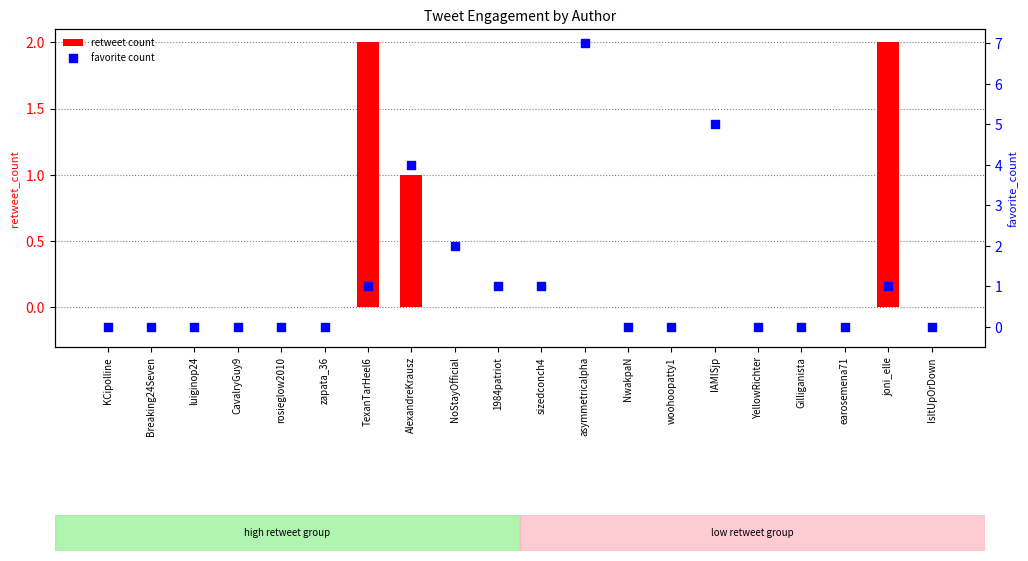

Which series has the largest total across all categories?

favorite count